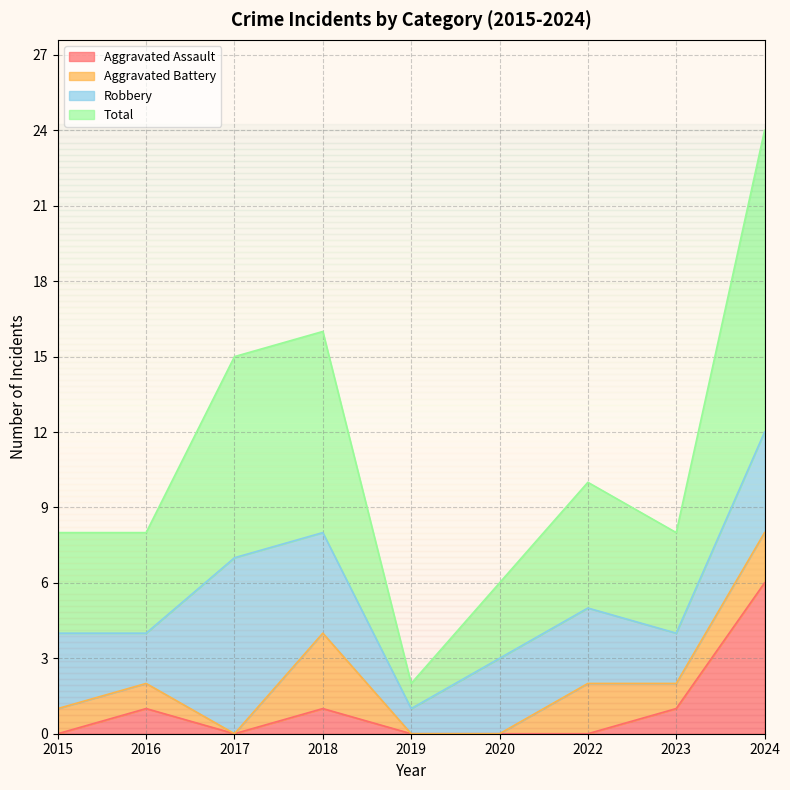

What is the highest value of the Aggravated Assault series?

6